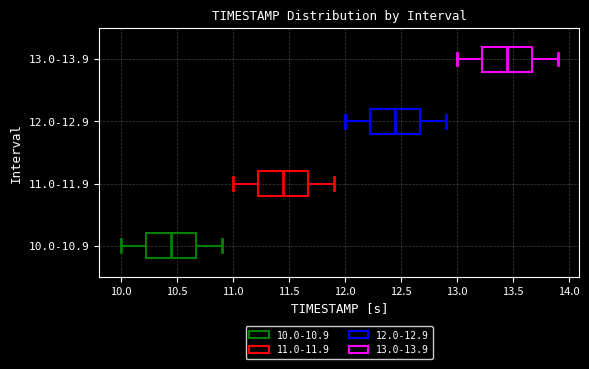

Which box has the furthest to the right median line?

13.0-13.9